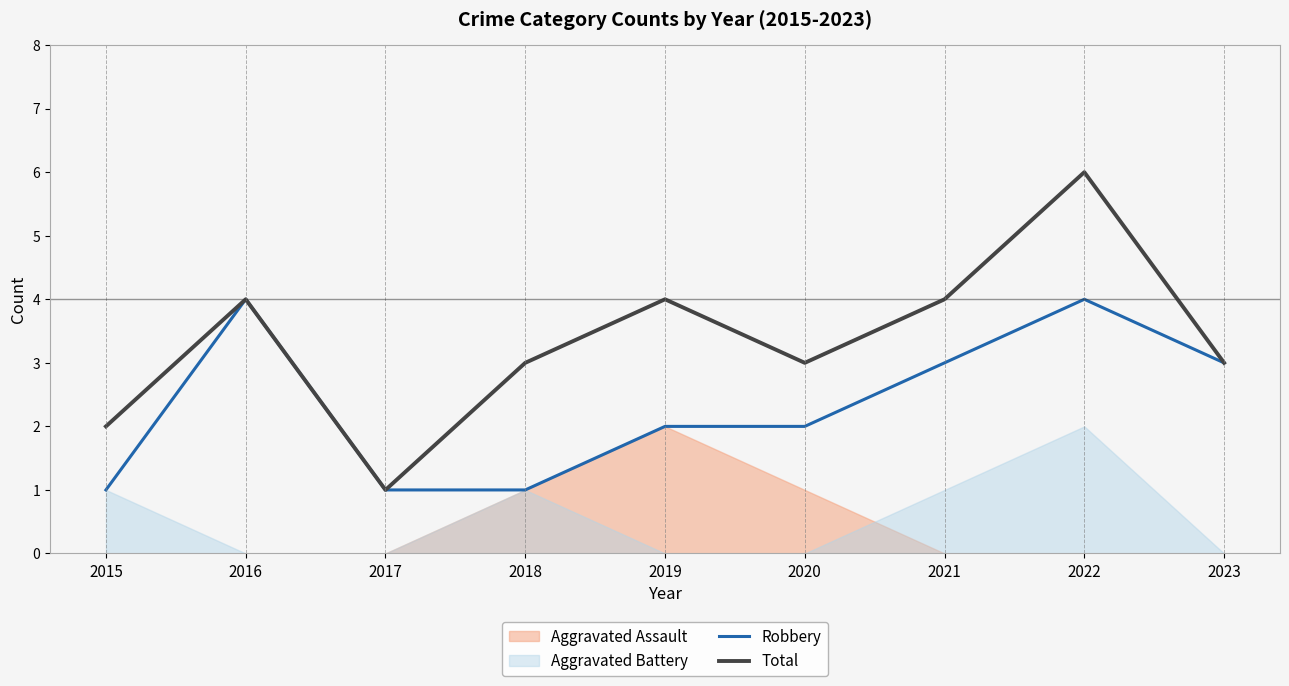

What is the highest value of the Total series?

6